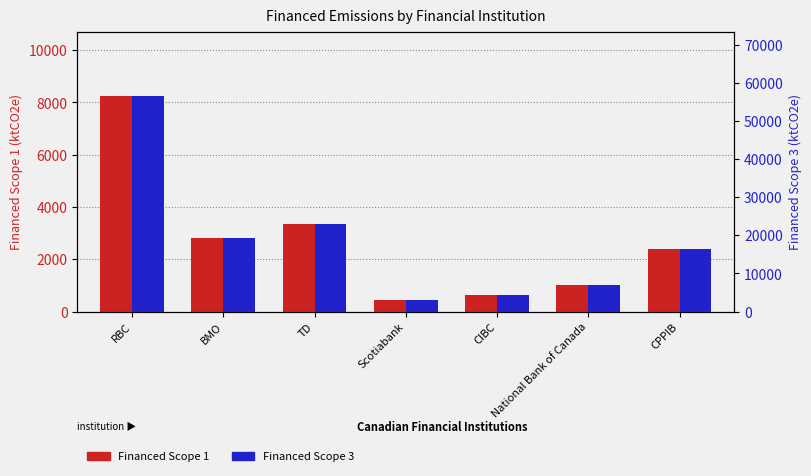

How many categories are shown in the chart?

7